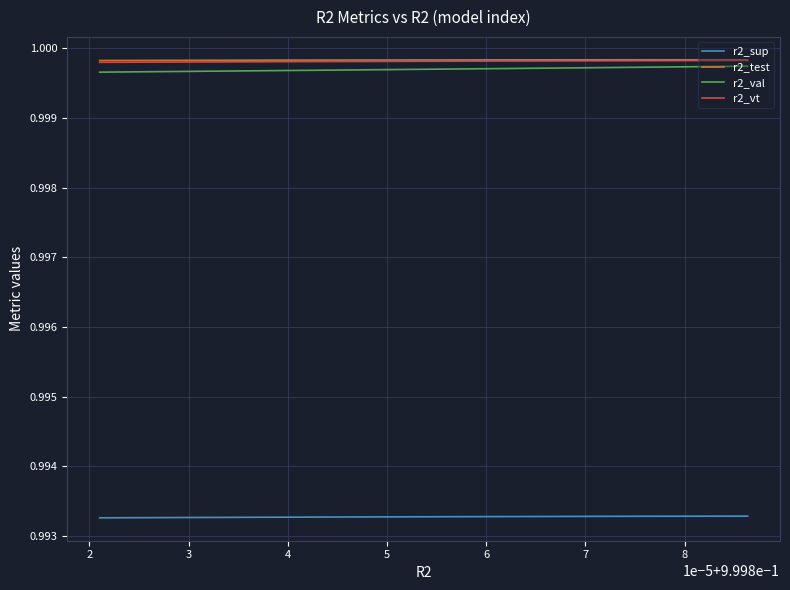

Reading left to right, transcribe all the data shown in this chart.

r2_sup: 1.0	1.0	1.0	1.0	1.0	1.0	1.0	1.0	1.0	1.0	1.0	1.0	1.0	1.0	1.0	1.0	1.0	1.0	1.0	1.0	1.0	1.0	1.0	1.0	1.0
r2_test: 1.0	1.0	1.0	1.0	1.0	1.0	1.0	1.0	1.0	1.0	1.0	1.0	1.0	1.0	1.0	1.0	1.0	1.0	1.0	1.0	1.0	1.0	1.0	1.0	1.0
r2_val: 1.0	1.0	1.0	1.0	1.0	1.0	1.0	1.0	1.0	1.0	1.0	1.0	1.0	1.0	1.0	1.0	1.0	1.0	1.0	1.0	1.0	1.0	1.0	1.0	1.0
r2_vt: 1.0	1.0	1.0	1.0	1.0	1.0	1.0	1.0	1.0	1.0	1.0	1.0	1.0	1.0	1.0	1.0	1.0	1.0	1.0	1.0	1.0	1.0	1.0	1.0	1.0